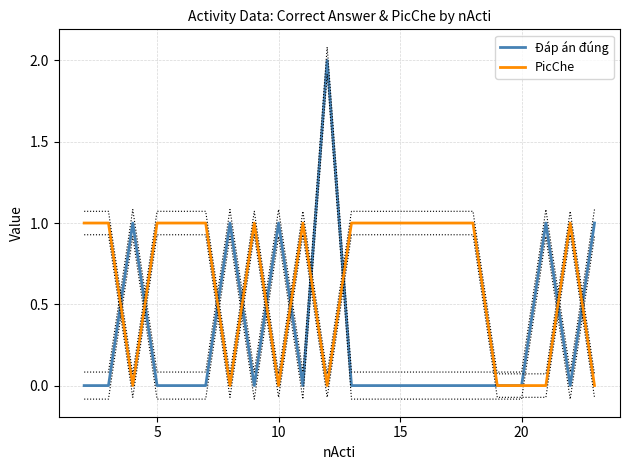

How many Đáp án đúng values are between 0 and 1?

21